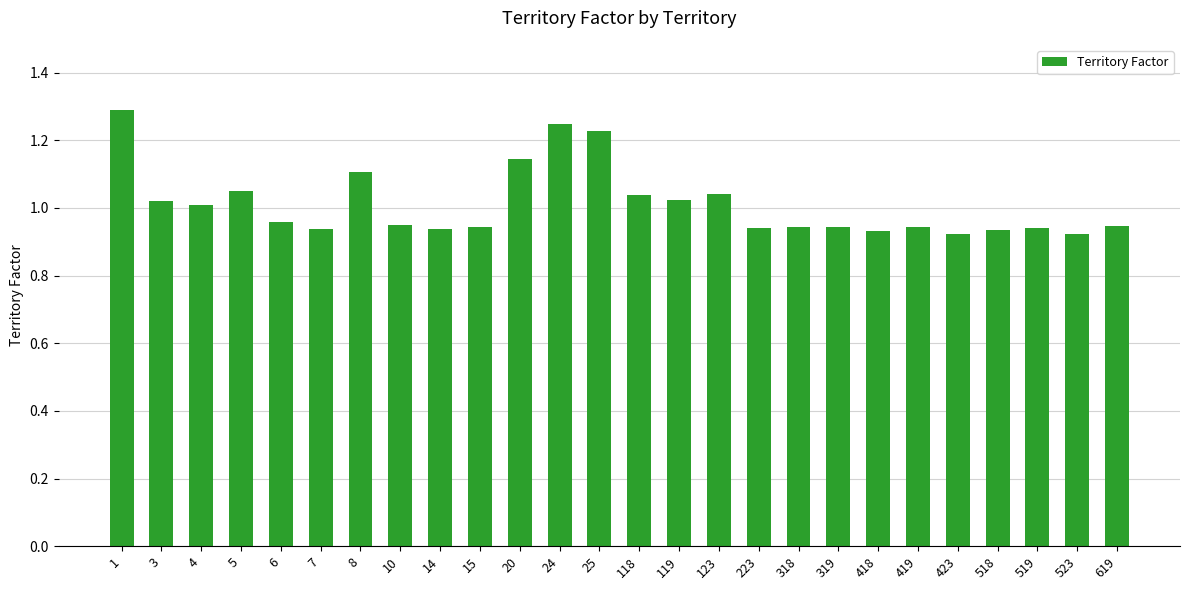

Does the chart contain any negative values?

No